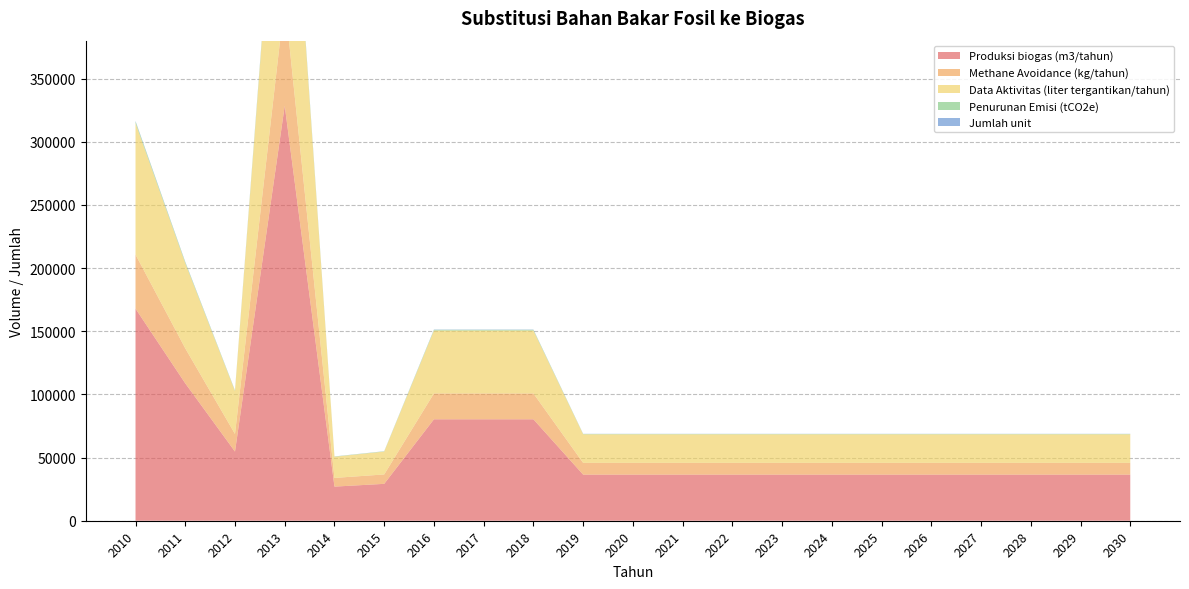

Reading left to right, transcribe all the data shown in this chart.

Produksi biogas (m3/tahun): 167900.0	108770.0	54750.0	328500.0	27010.0	29200.0	80300.0	80300.0	80300.0	36500.0	36500.0	36500.0	36500.0	36500.0	36500.0	36500.0	36500.0	36500.0	36500.0	36500.0	36500.0
Methane Avoidance (kg/tahun): 42780.0	27714.0	13950.0	83700.0	6882.0	7440.0	20460.0	20460.0	20460.0	9300.0	9300.0	9300.0	9300.0	9300.0	9300.0	9300.0	9300.0	9300.0	9300.0	9300.0	9300.0
Data Aktivitas (liter tergantikan/tahun): 104098.0	67437.4	33945.0	203670.0	16746.2	18104.0	49786.0	49786.0	49786.0	22630.0	22630.0	22630.0	22630.0	22630.0	22630.0	22630.0	22630.0	22630.0	22630.0	22630.0	22630.0
Penurunan Emisi (tCO2e): 1167.0	756.0	380.5	2283.2	187.7	202.9	558.1	558.1	558.1	253.7	253.7	253.7	253.7	253.7	253.7	253.7	253.7	253.7	253.7	253.7	253.7
Jumlah unit: 460.0	298.0	150.0	900.0	74.0	80.0	220.0	220.0	220.0	100.0	100.0	100.0	100.0	100.0	100.0	100.0	100.0	100.0	100.0	100.0	100.0